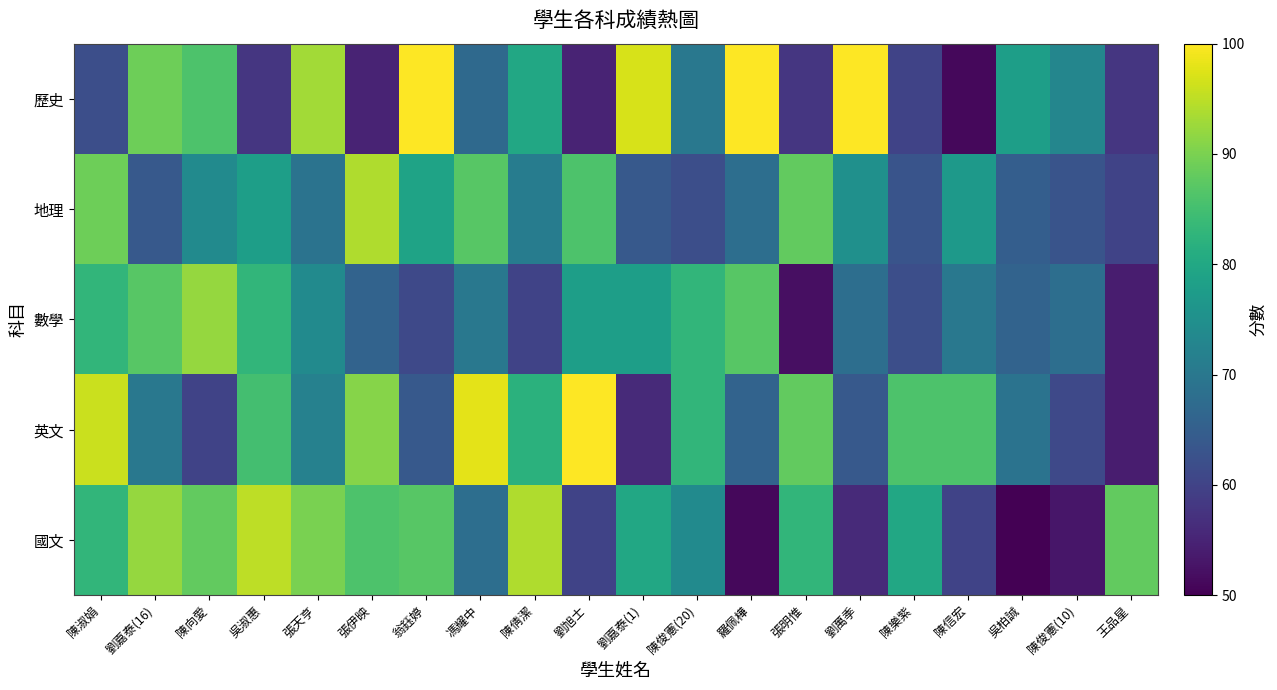

Rank the series at 陳向愛 from highest to lowest value.

數學, 國文, 歷史, 地理, 英文